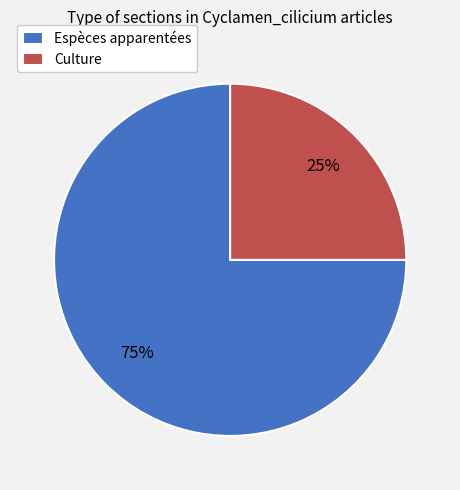

How many segments does this pie chart have?

2